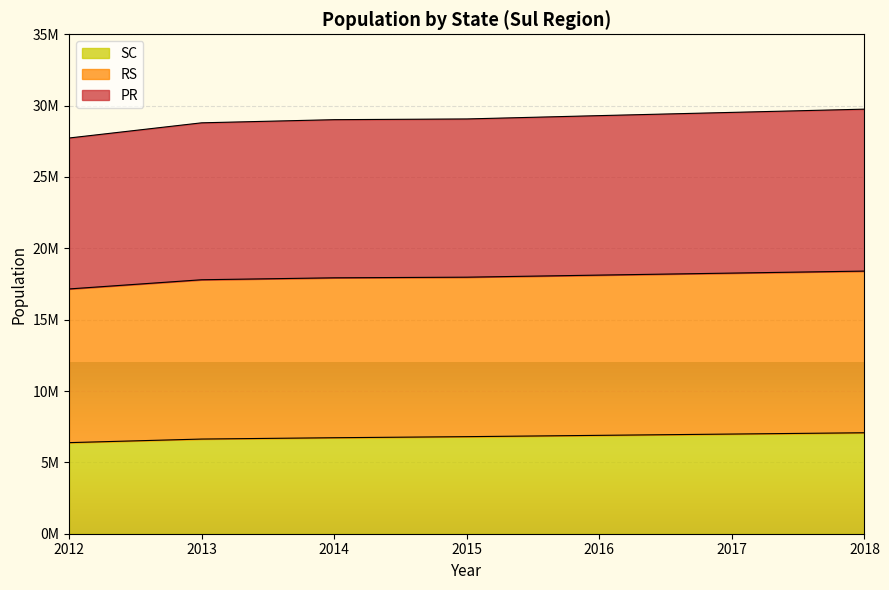

True or false: SC has a value of 6802306 at 2015.

True